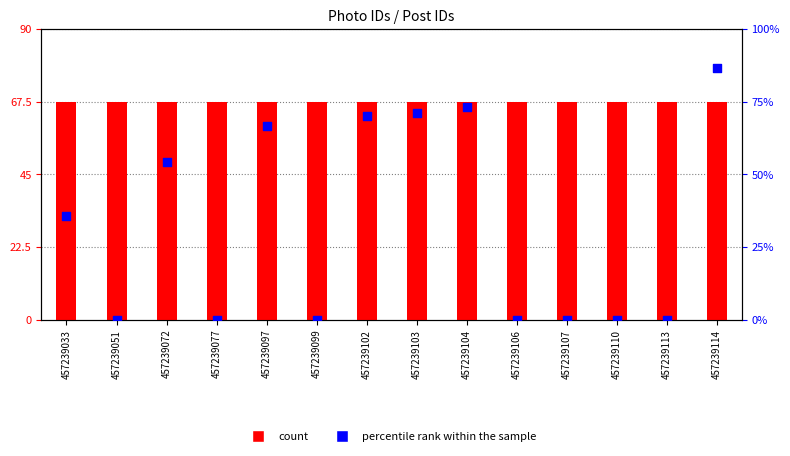

Which series has the widest spread of Y values?

percentile rank within the sample